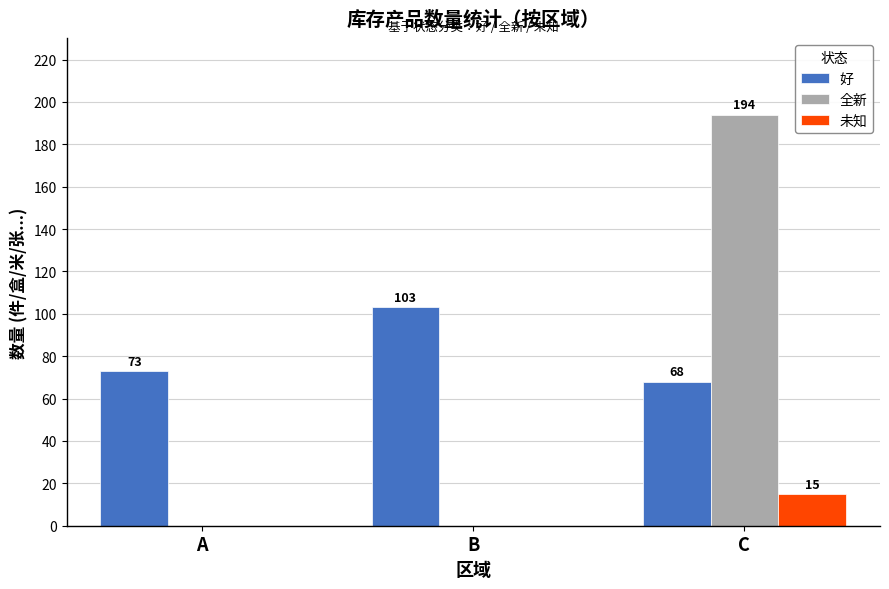

How many distinct data groups are displayed?

3